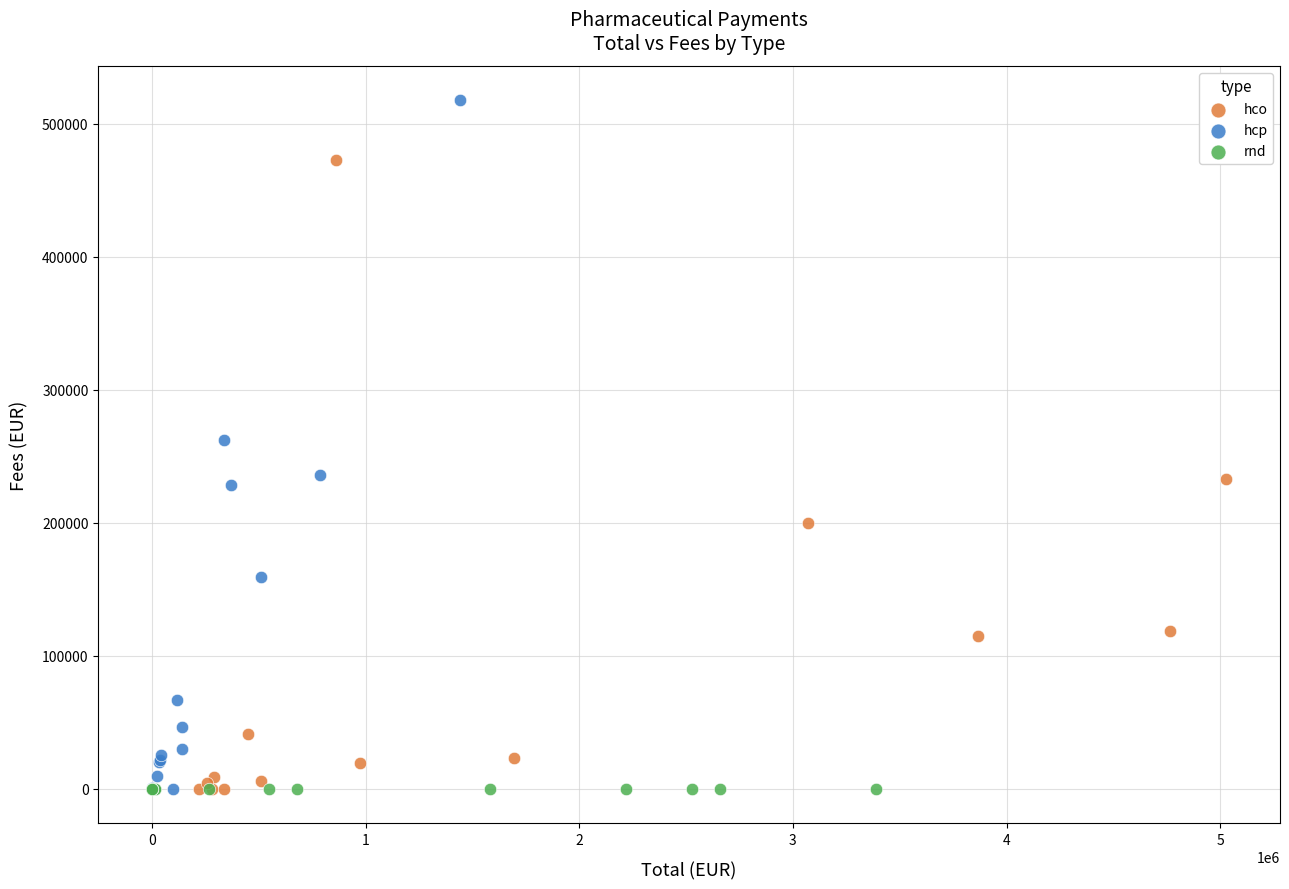

Which series reaches the maximum Y coordinate?

hcp